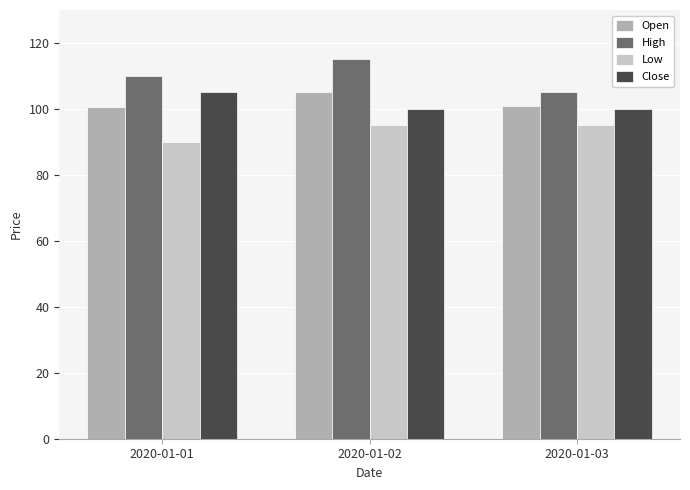

What is the total value across all series at 2020-01-02?

415.0